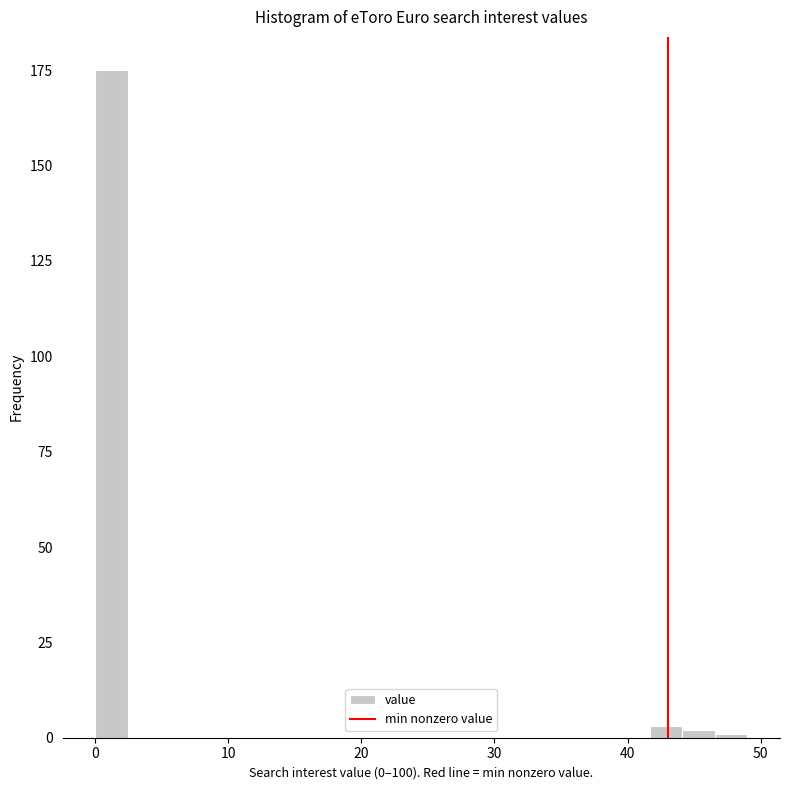

Around what value on the x-axis is the tallest bar? Give the approximate position of its centre, as read against the axis.

1